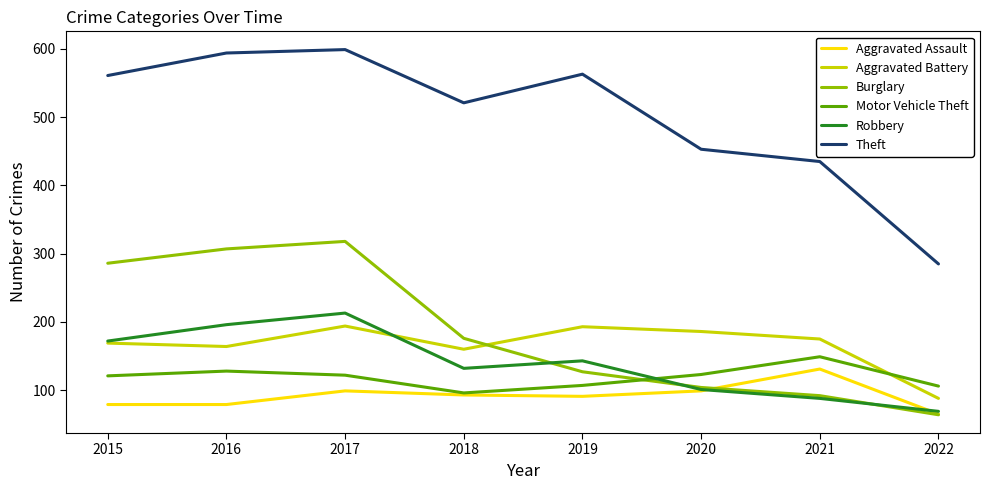

True or false: Robbery and Theft cross at least once.

False